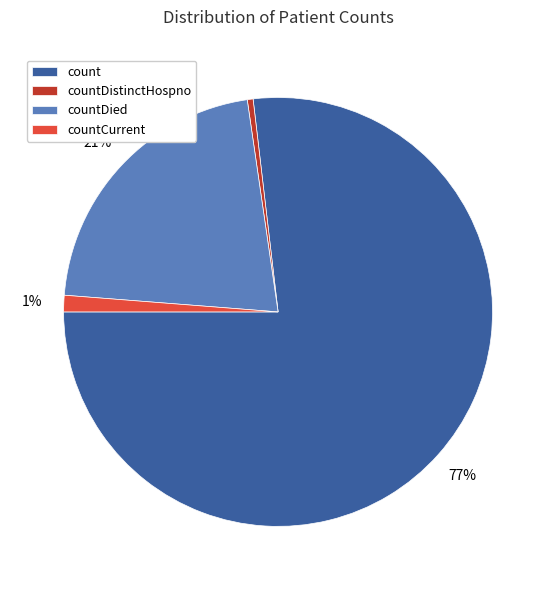

Which has a higher value, countDistinctHospno or countCurrent?

countCurrent